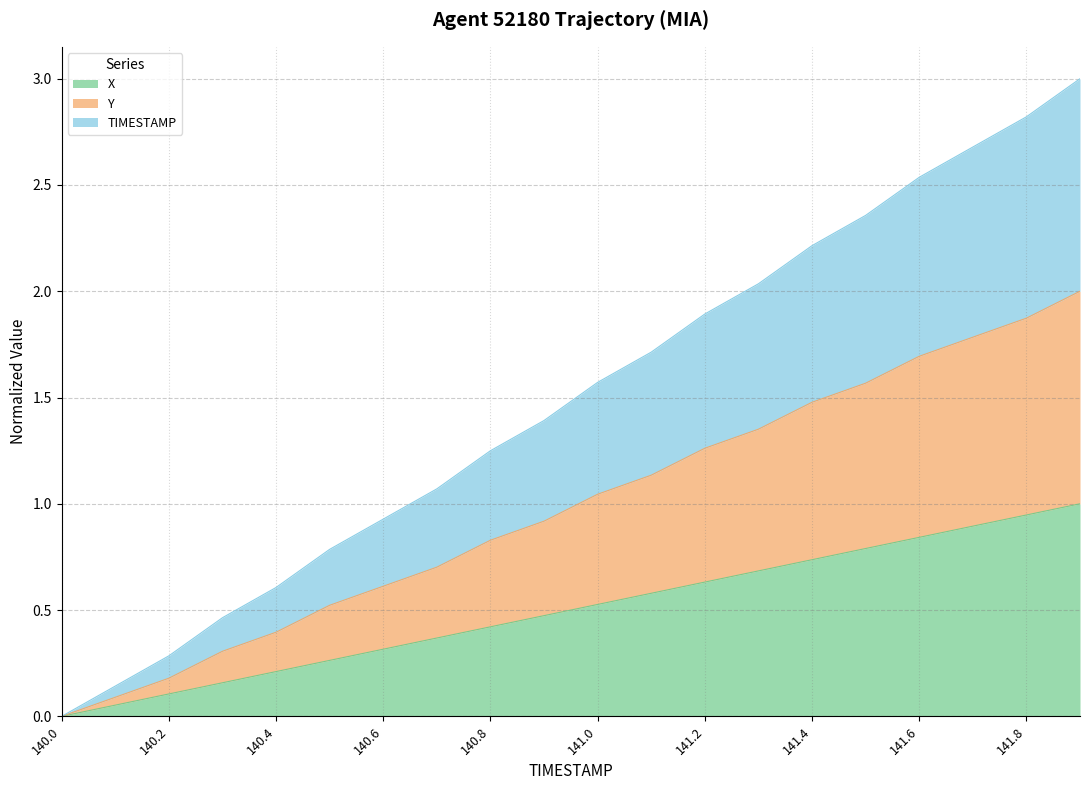

Is it true that Y equals 0.0 at 140.1?

False